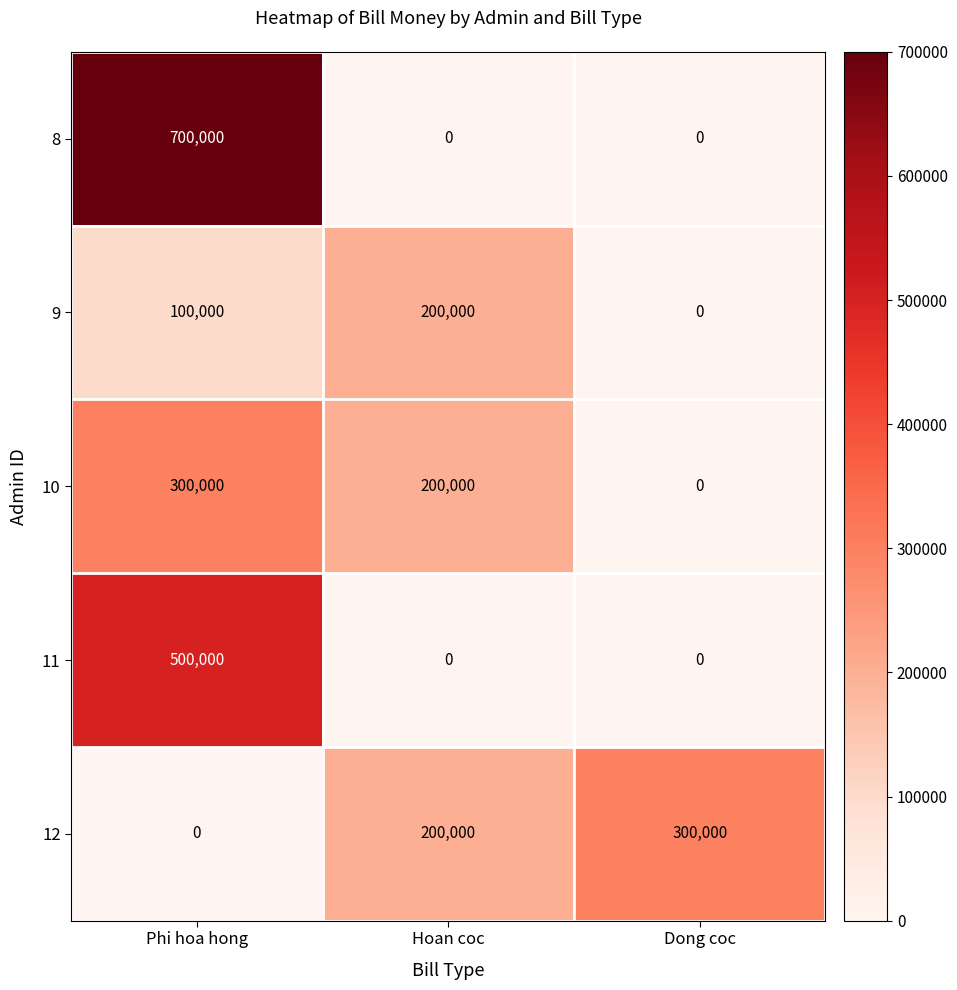

What is the sum of all 9 values?

300000